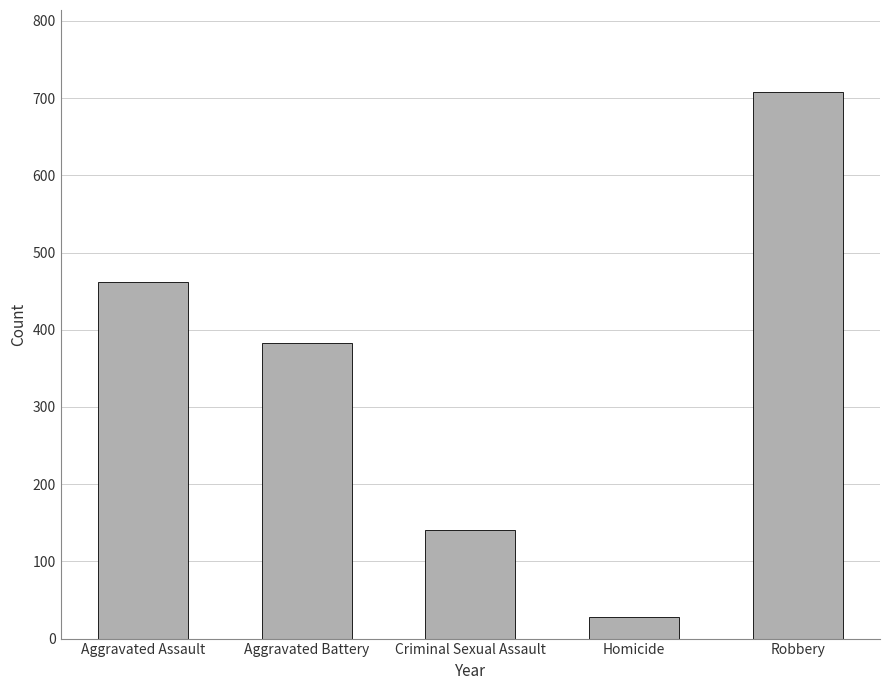

List the labels in order of value, largest first.

Robbery, Aggravated Assault, Aggravated Battery, Criminal Sexual Assault, Homicide